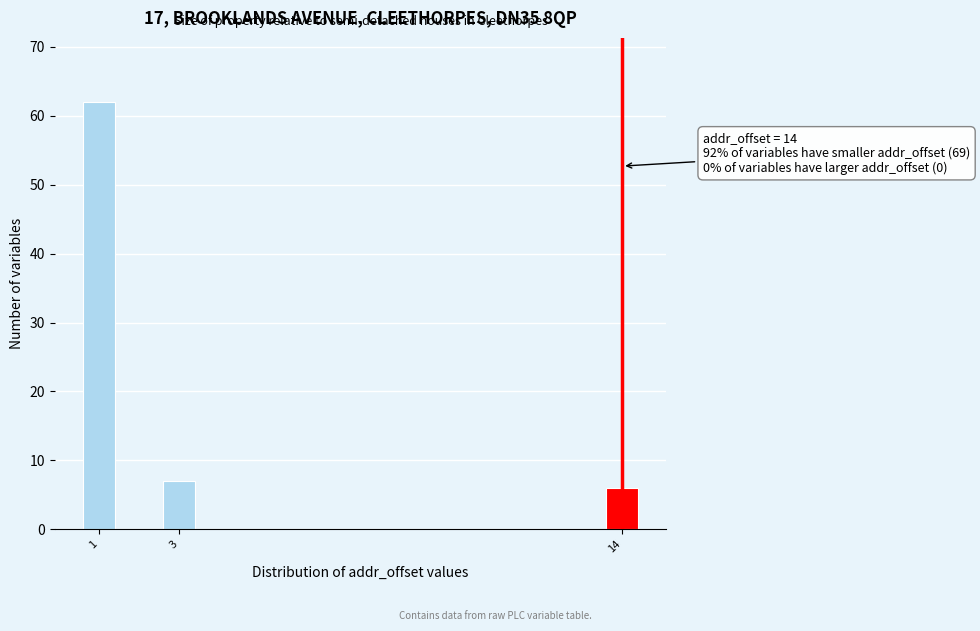

Reading left to right, transcribe all the data shown in this chart.

62	7	6